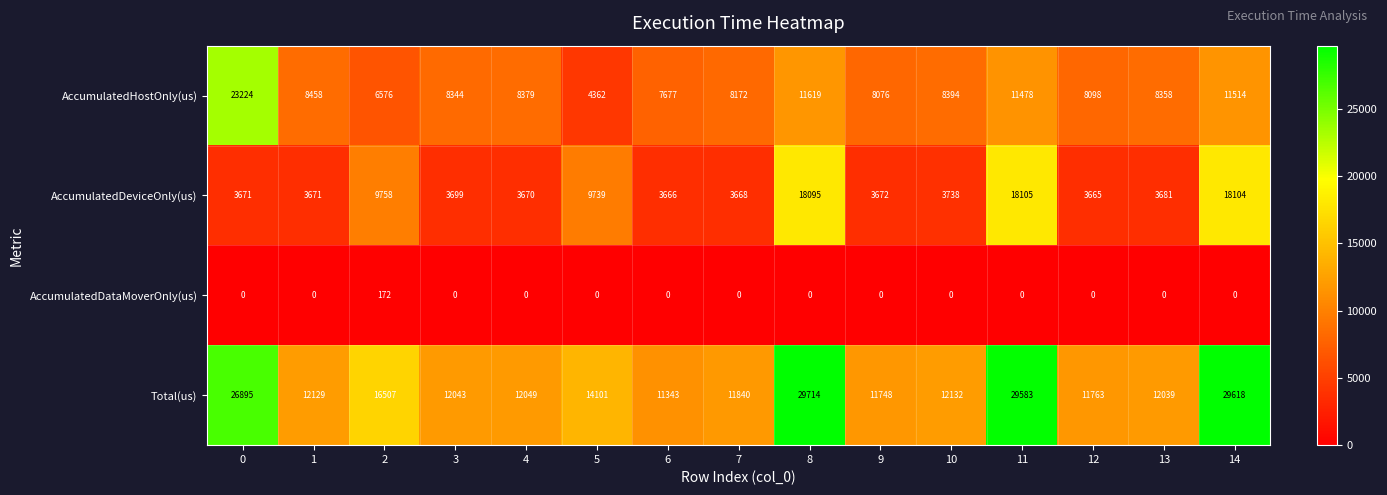

At how many categories does at least one series exceed 3336?

15